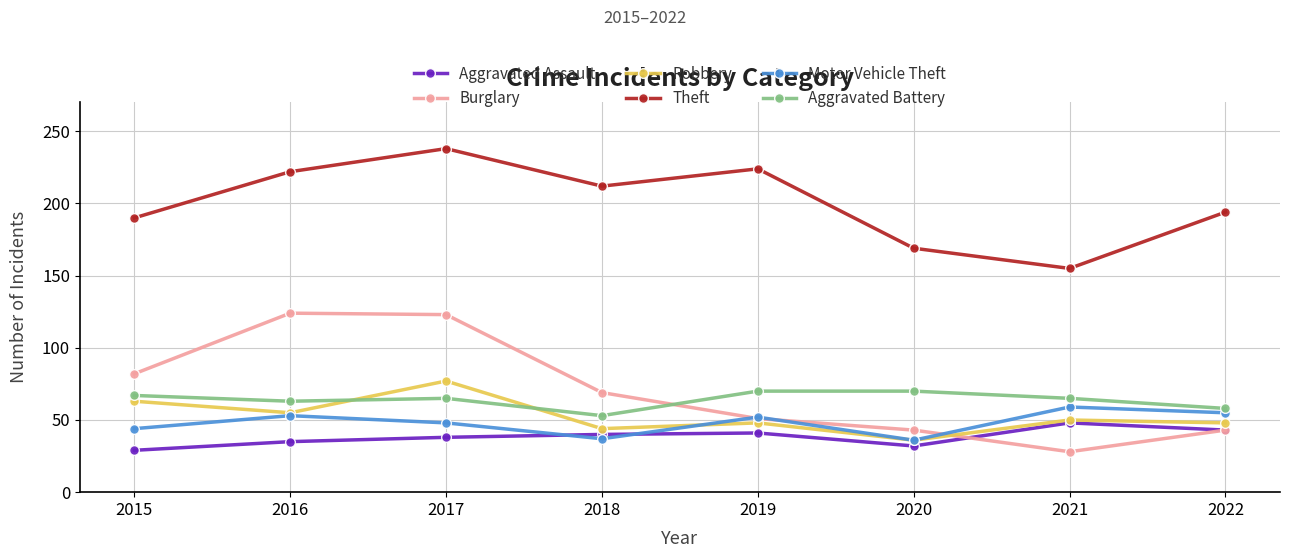

How many lines are shown in the chart?

6